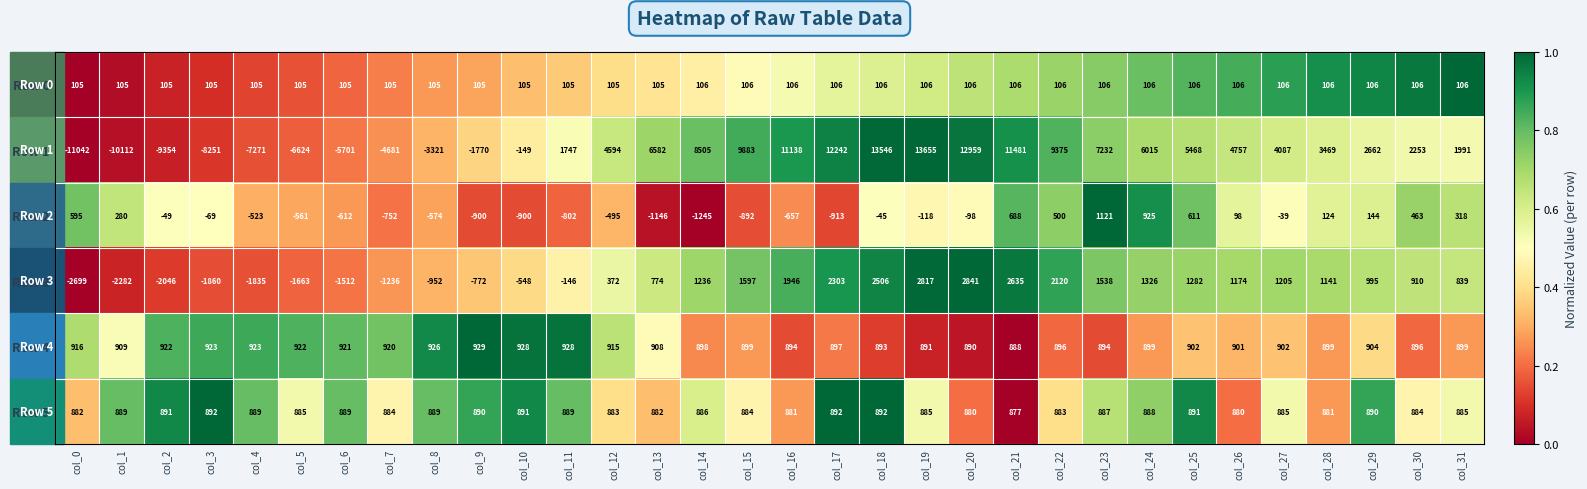

The Row 1 series shows 12242 at col_17. True or false?

True